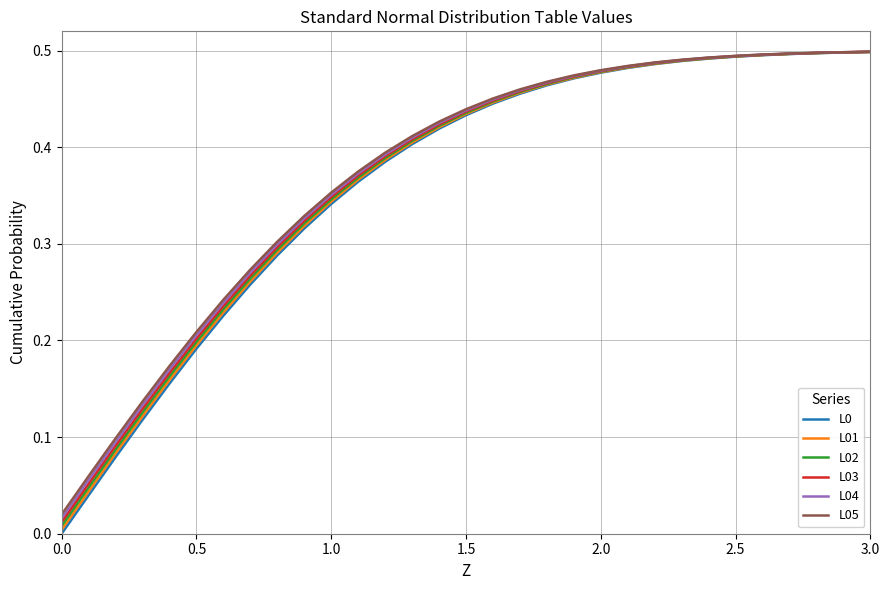

How many lines are shown in the chart?

6